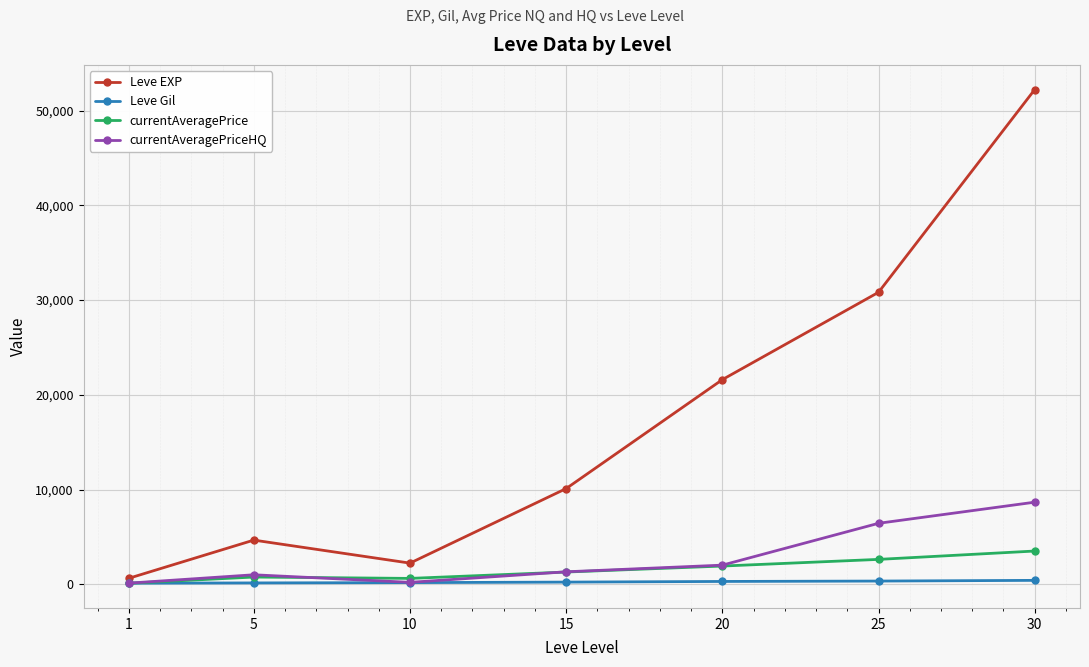

What is the greatest value displayed?

52220.0